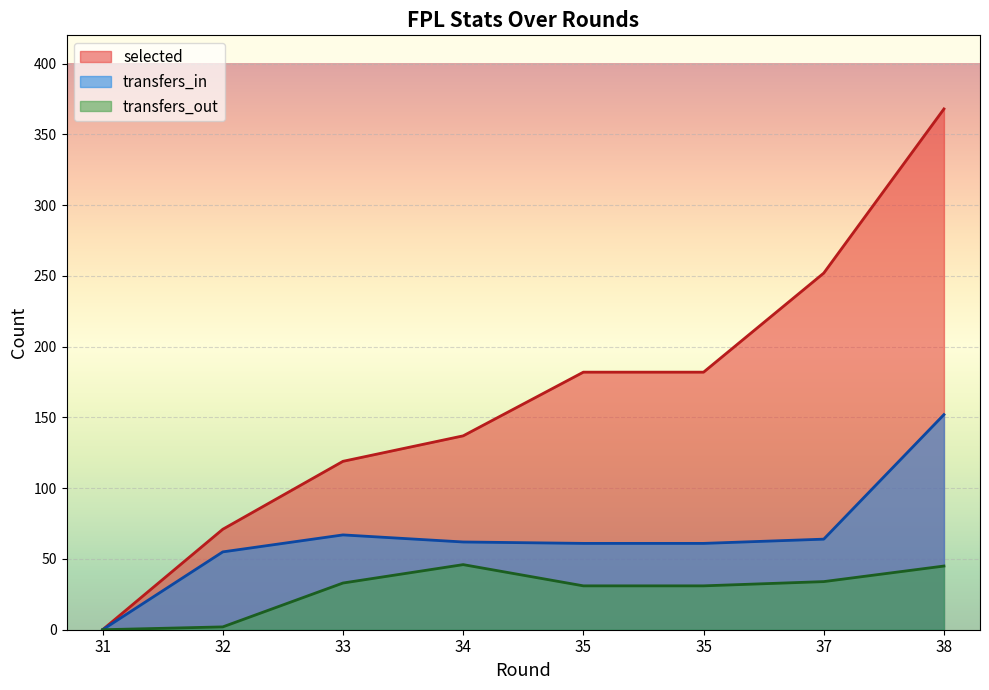

Does the chart display data point markers on the line(s)?

No